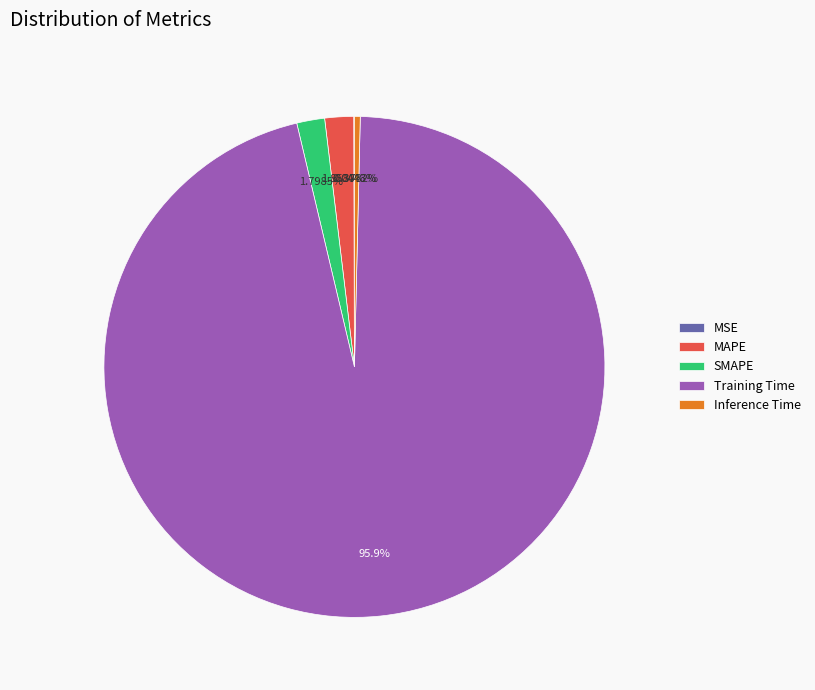

To the nearest percent, what is the difference between the largest and smallest slice percentages?

96%